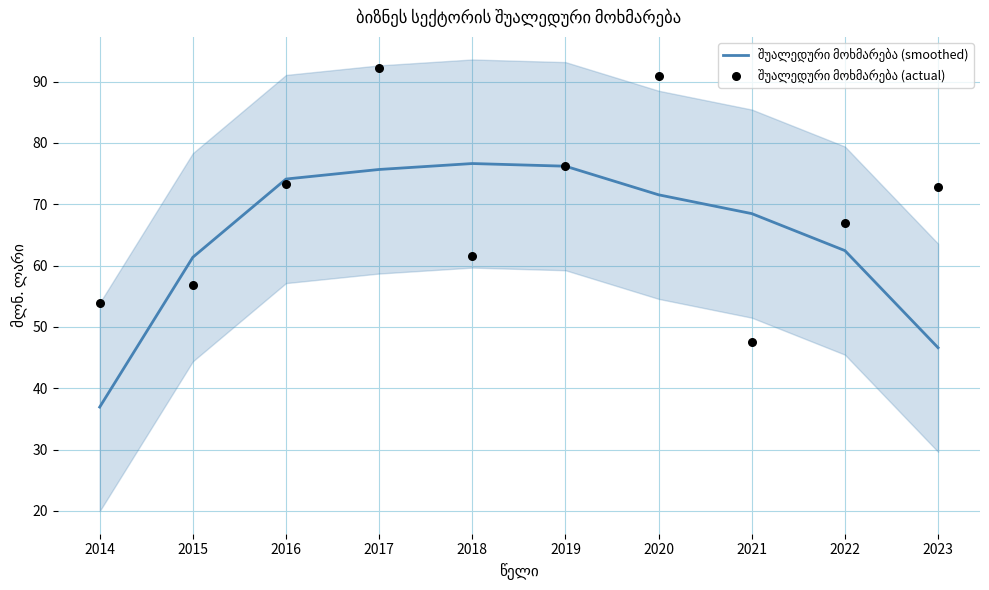

What are all the series names shown in the legend?

შუალედური მოხმარება (smoothed), შუალედური მოხმარება (actual)